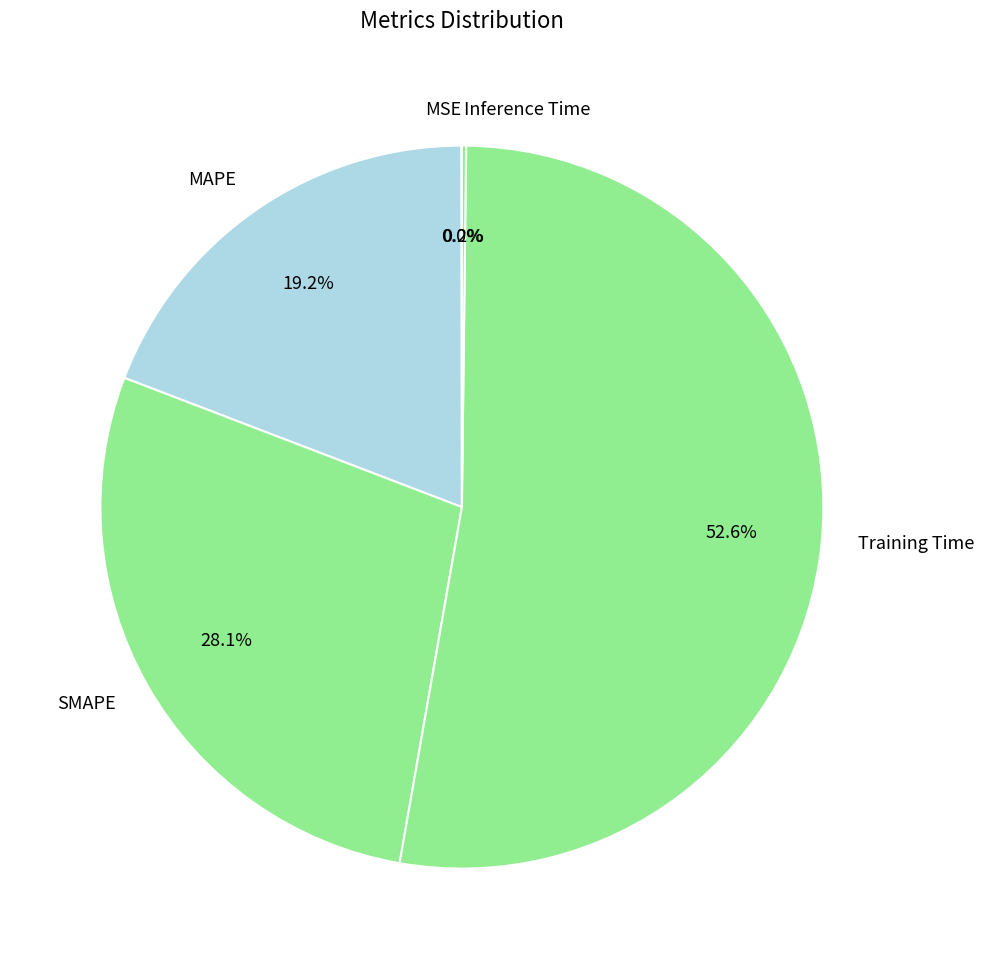

Does any single category account for the majority?

Yes